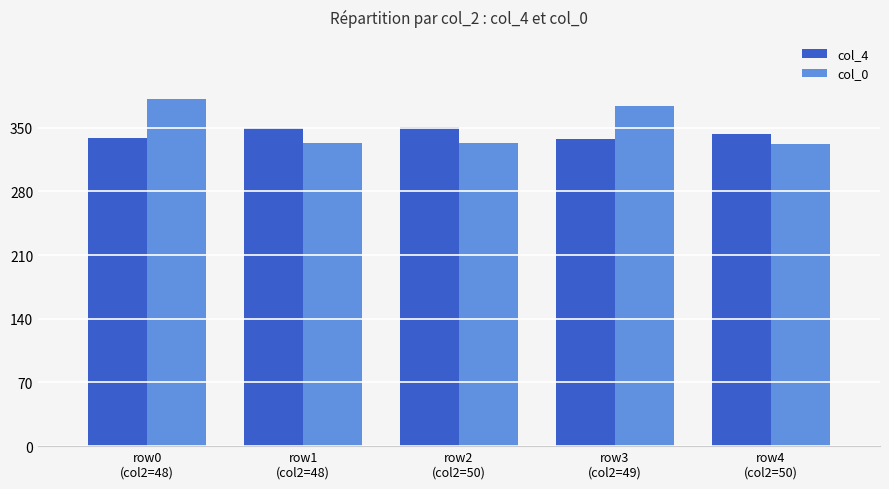

At which category is the sum across all series the highest?

row0
(col2=48)